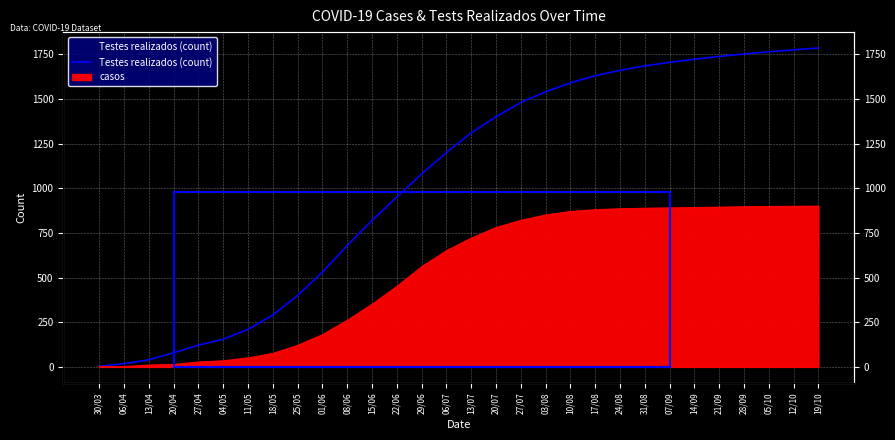

Rank the categories by value from highest to lowest.

19/10, 12/10, 05/10, 28/09, 21/09, 14/09, 07/09, 31/08, 24/08, 17/08, 10/08, 03/08, 27/07, 20/07, 13/07, 06/07, 29/06, 22/06, 15/06, 08/06, 01/06, 25/05, 18/05, 11/05, 04/05, 27/04, 20/04, 13/04, 06/04, 30/03